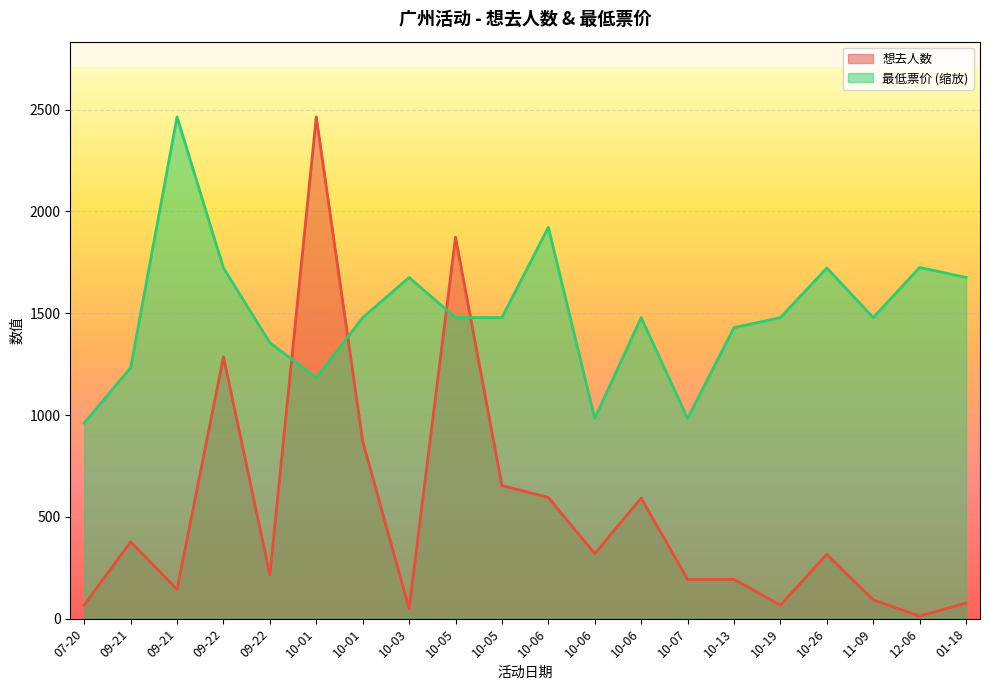

What is the difference between the 想去人数 values at 10-13 and 10-19?

127.0